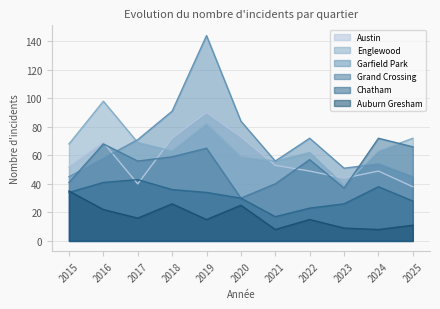

What is the average value of the Auburn Gresham series?

17